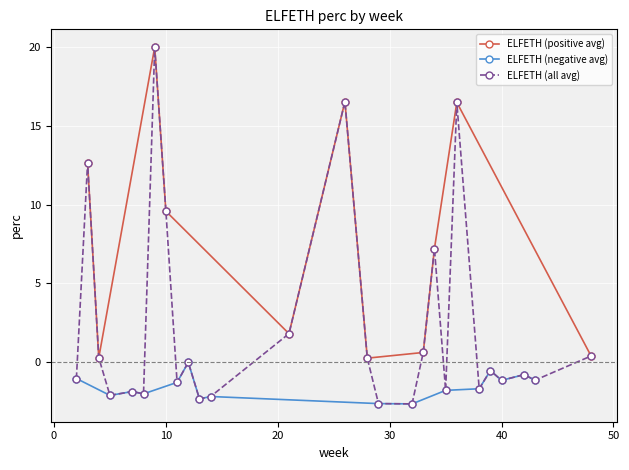

What is the maximum value shown in the chart?

20.0